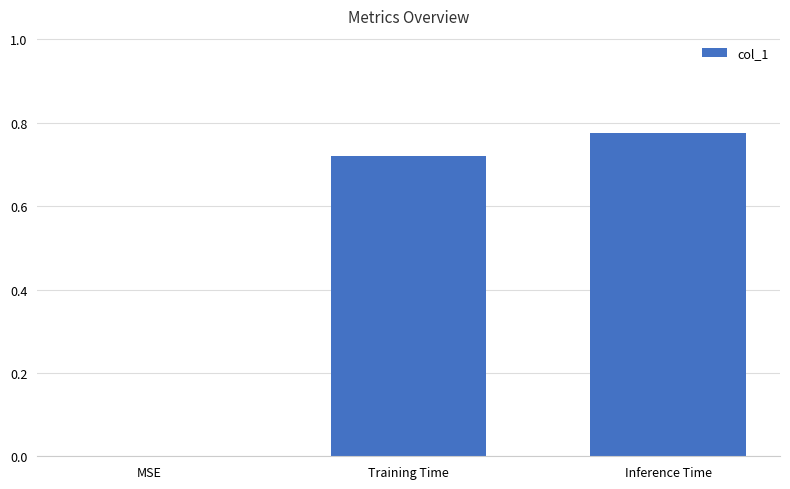

What is the sum of all values?

1.5